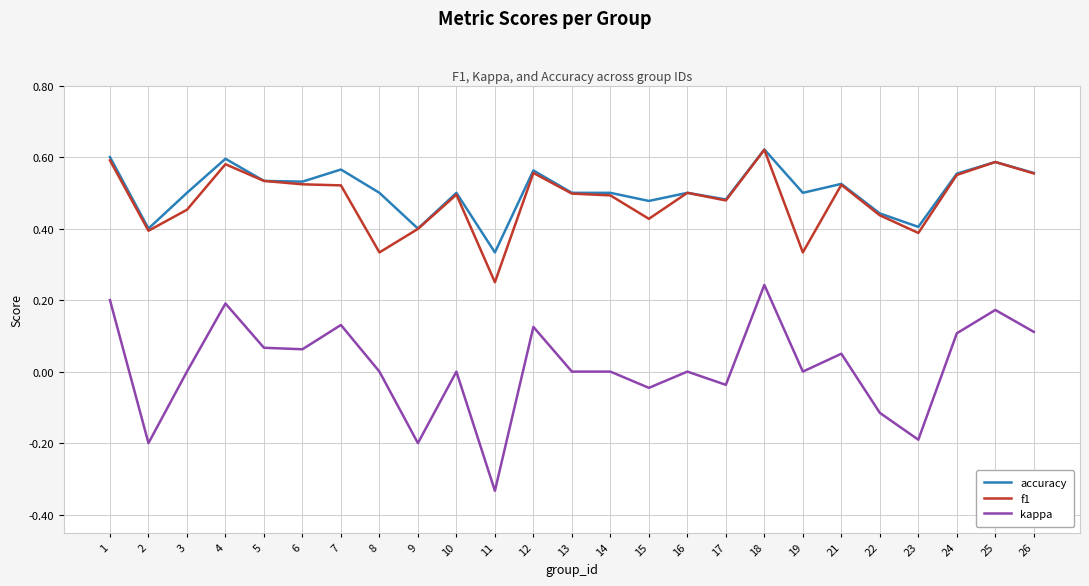

Which series has the largest range (max minus min)?

kappa